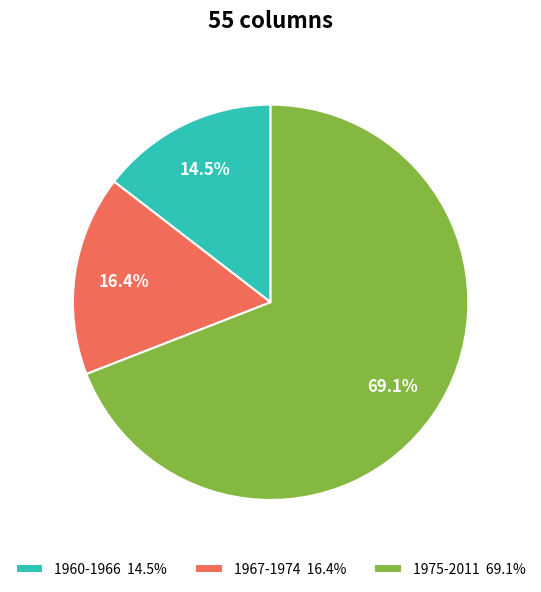

What is the largest slice in the pie chart?

1975-2011